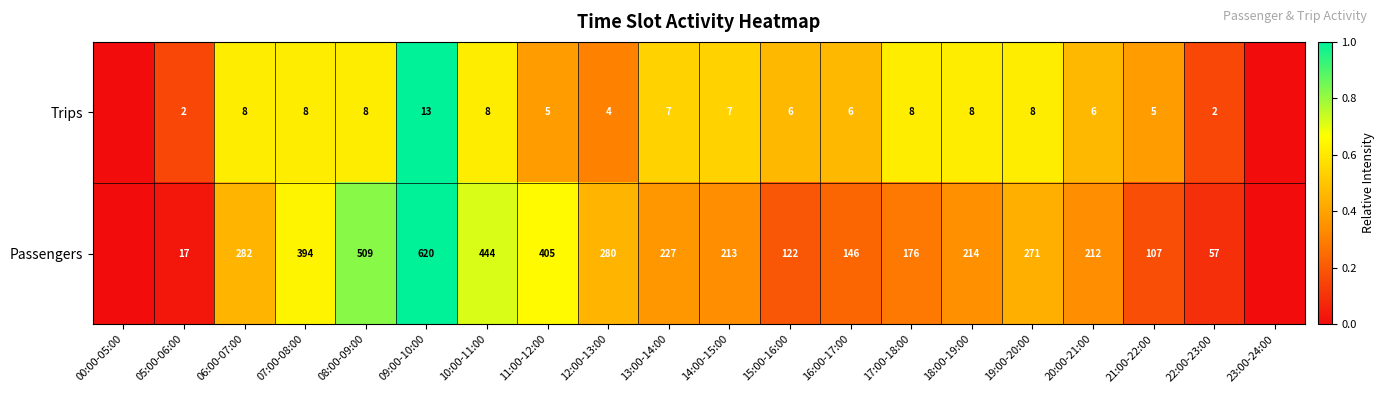

True or false: Trips has a value of 10 at 13:00-14:00.

False